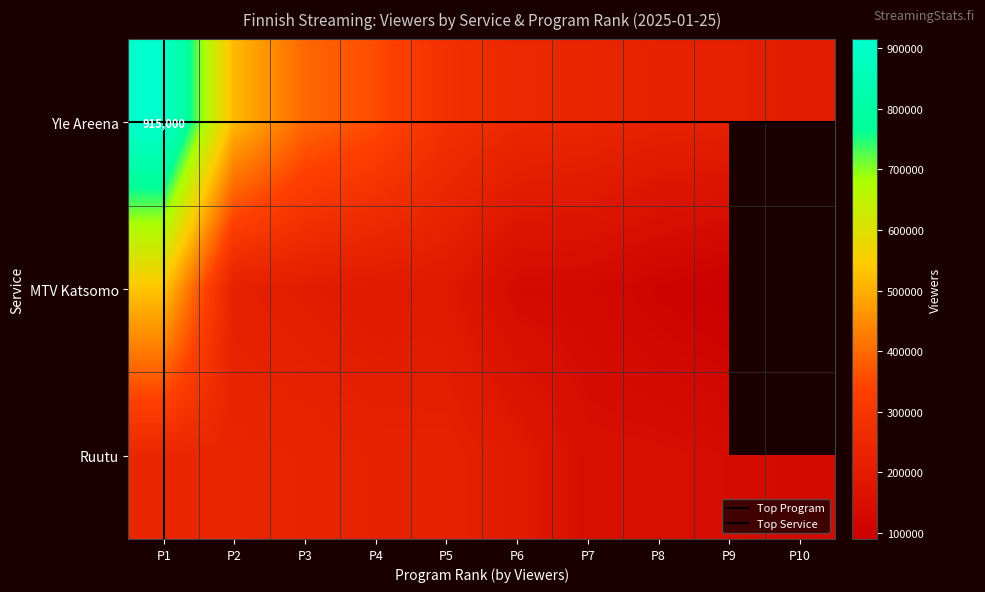

Which series has the largest total across all categories?

Yle Areena